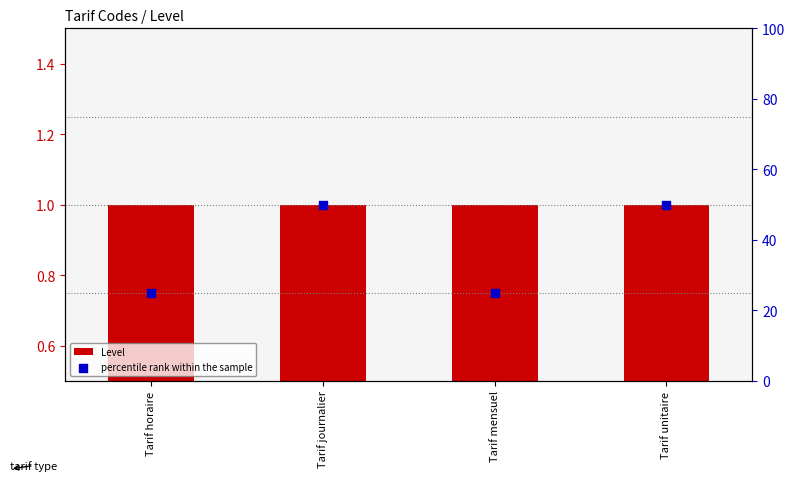

Which series has the largest Y range (max minus min)?

percentile rank within the sample